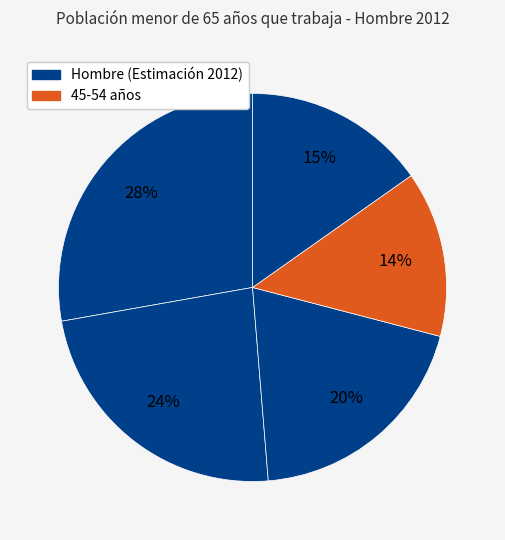

How many segments does this pie chart have?

5